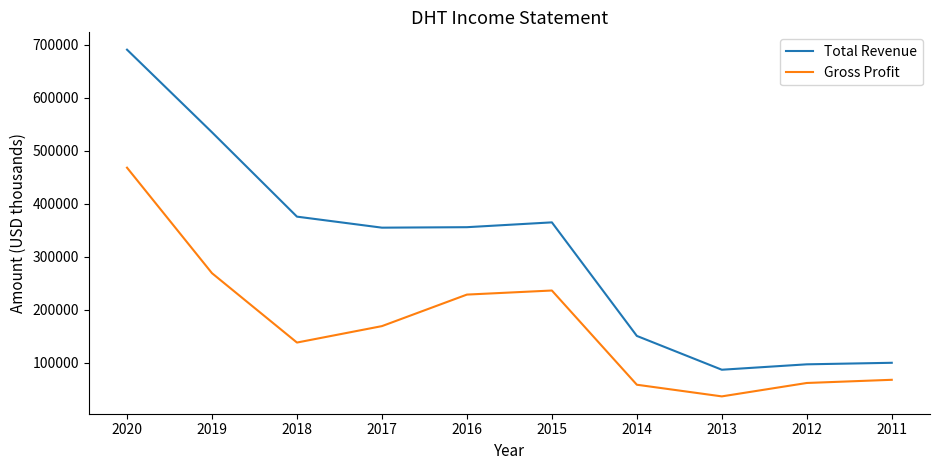

True or false: Gross Profit and Total Revenue intersect in this chart.

False